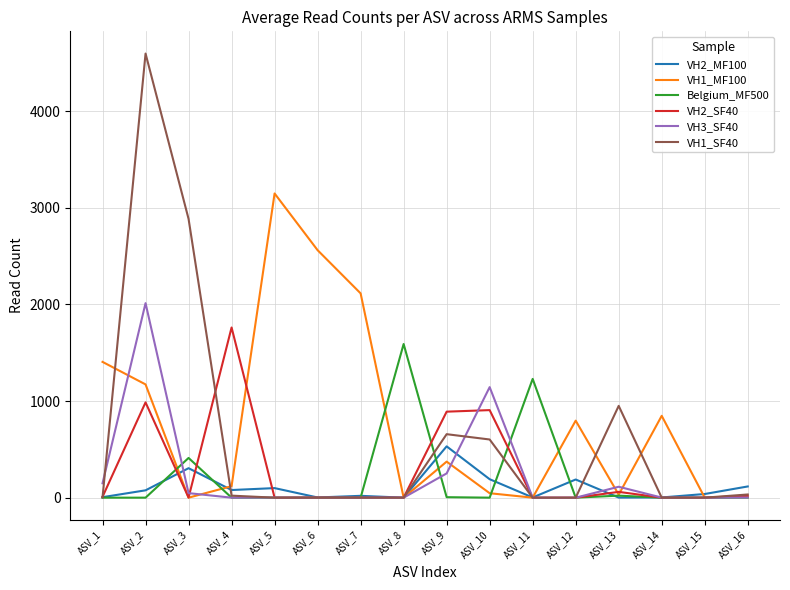

What is the total value across all series at ASV_13?

1176